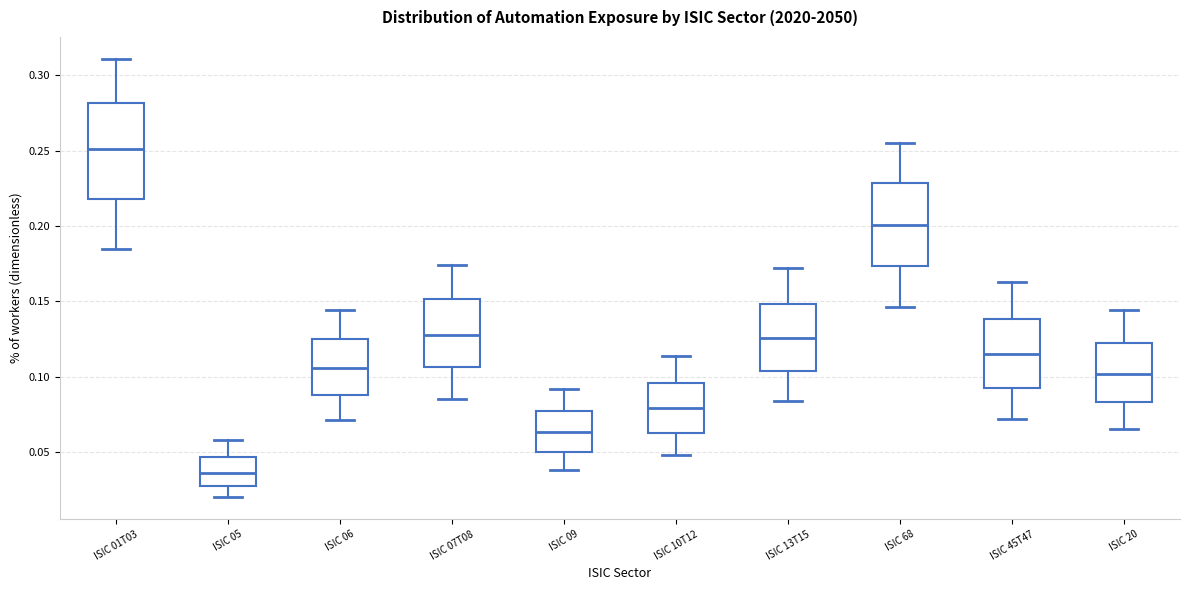

Where does the lower whisker of the box for ISIC 45T47 end on the y-axis? The values are not printed on the chart, so give them approximately, as read against the axis.

0.070